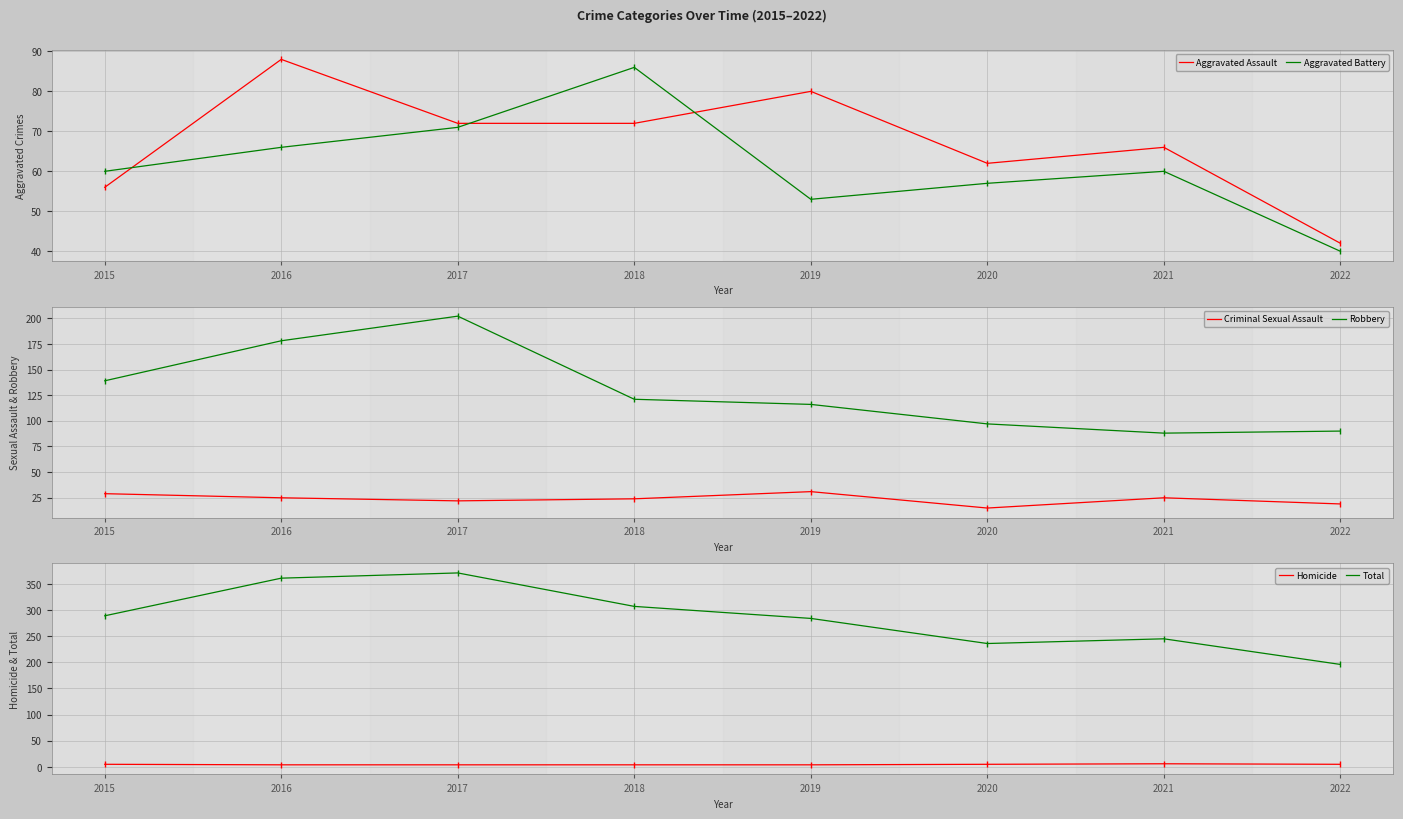

True or false: Aggravated Assault has more than 2 interior local peaks.

True